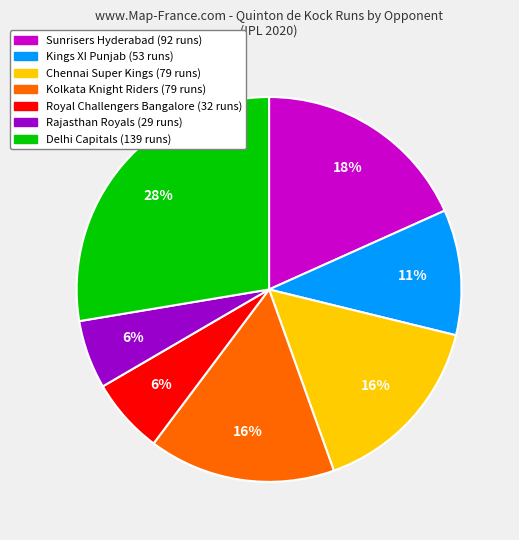

To the nearest percent, what is the average slice percentage?

14%